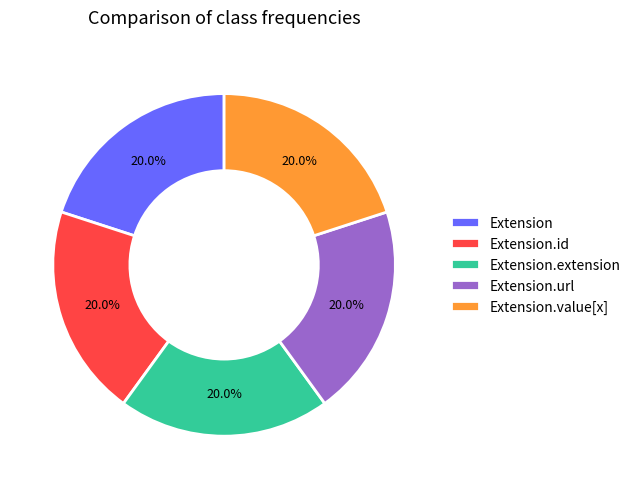

Count the number of slices in the pie.

5